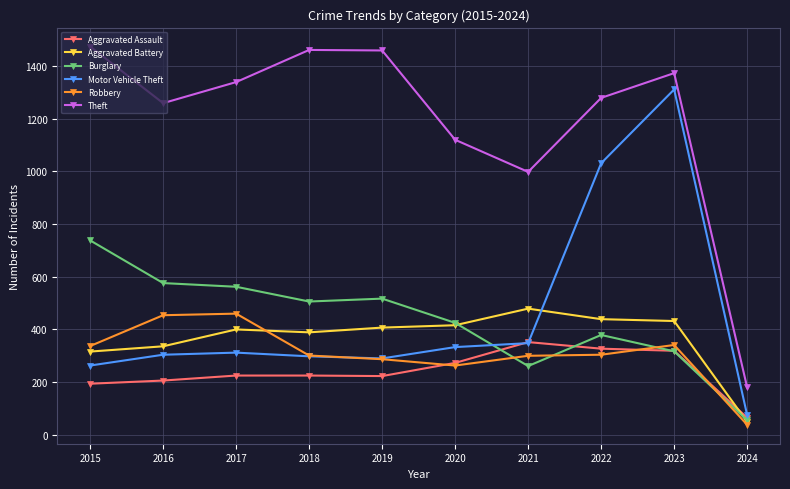

At how many categories does at least one series exceed 672?

9